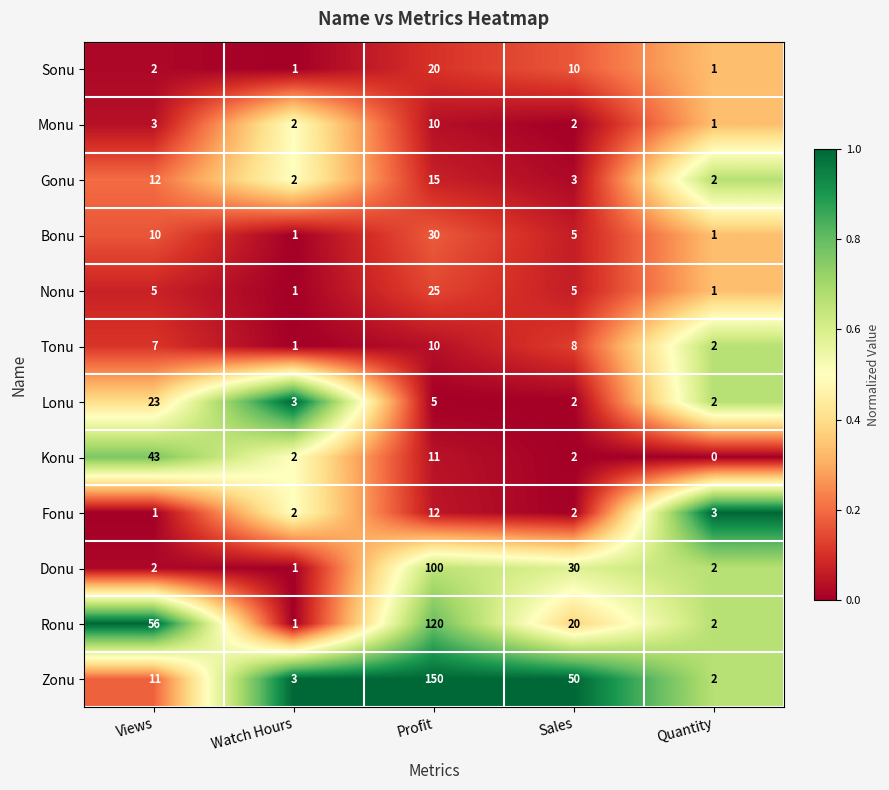

What is the total value across all series at Watch Hours?

20